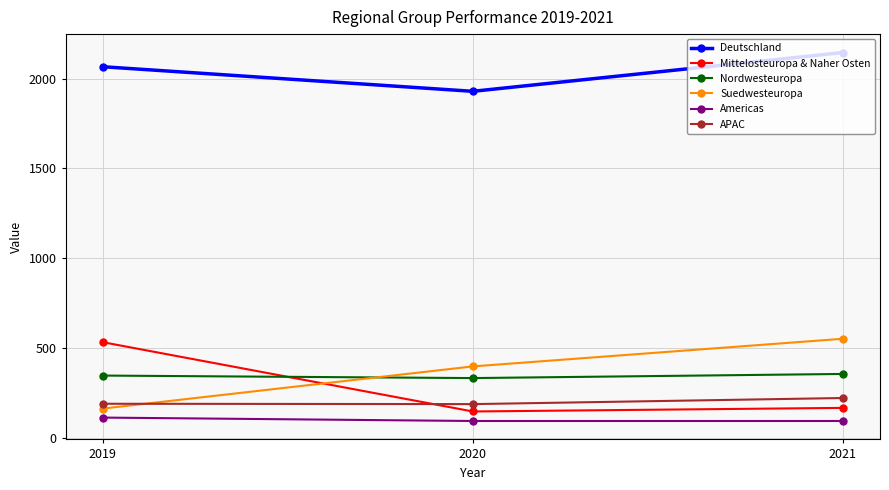

At which category is the sum across all series the highest?

2021